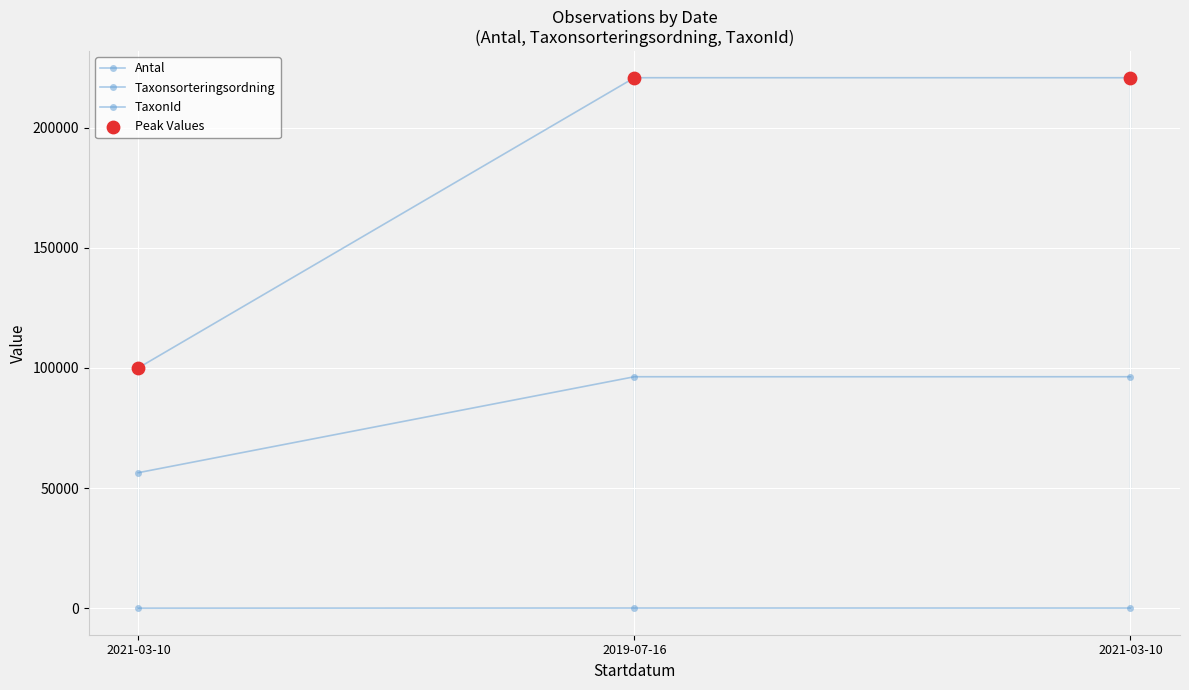

Which series reaches the minimum Y coordinate?

Antal